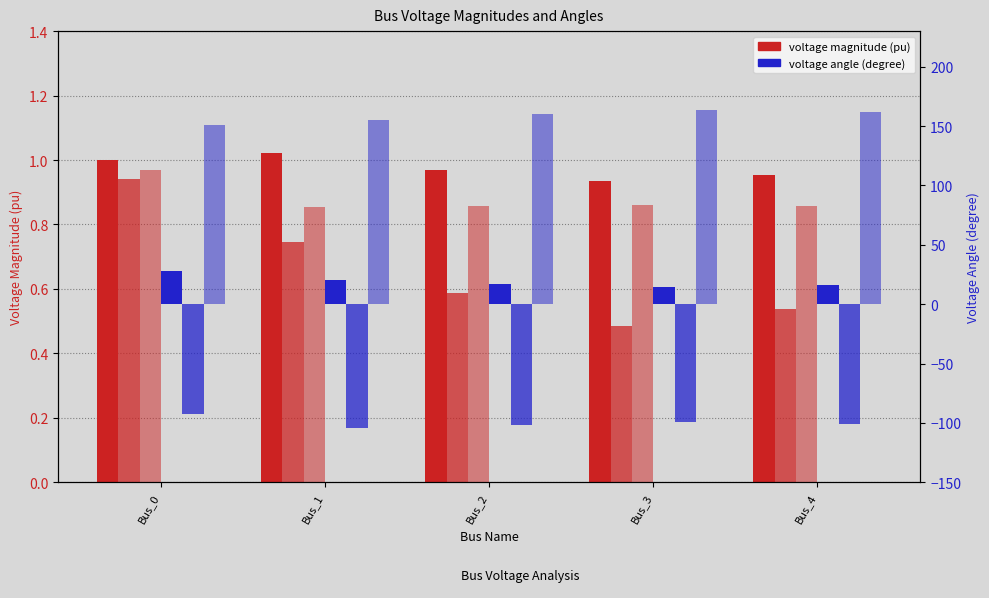

Which series has the largest total across all categories?

pf_va_c_degree